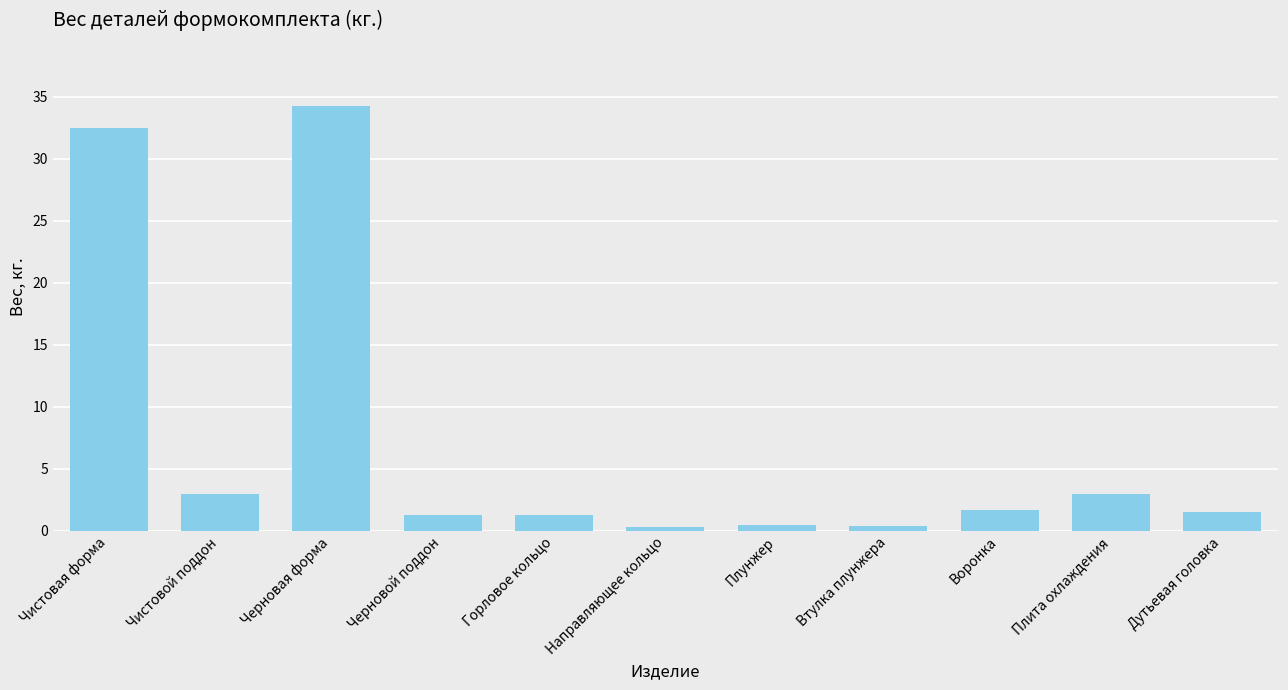

What is the minimum value shown in the chart?

0.3